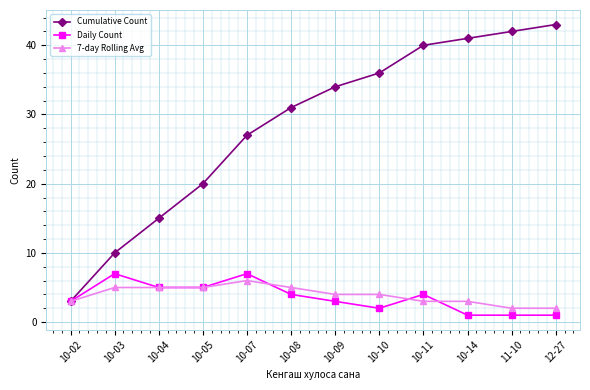

How many categories are shown in the chart?

12